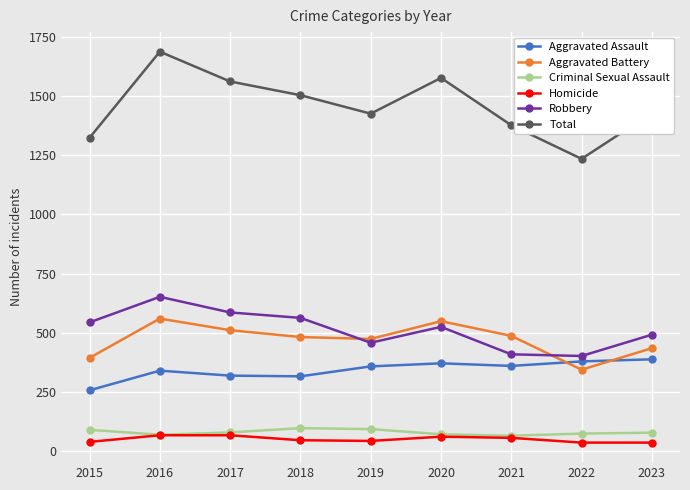

What is the minimum value for Criminal Sexual Assault?

65